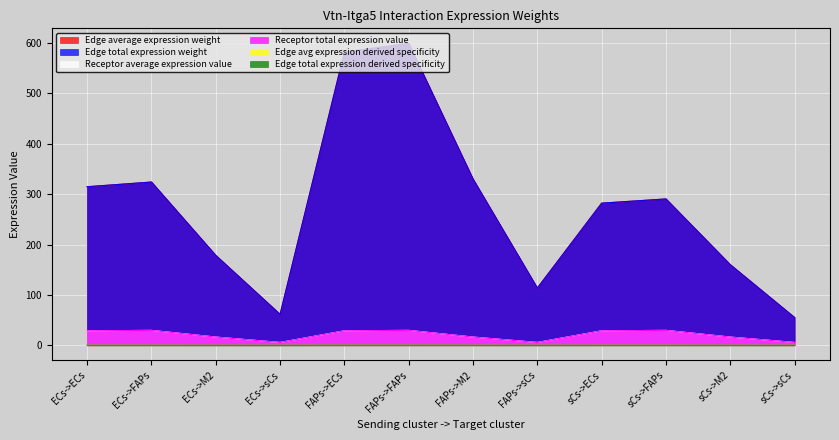

At which category does the chart reach its peak across all series?

FAPs->FAPs